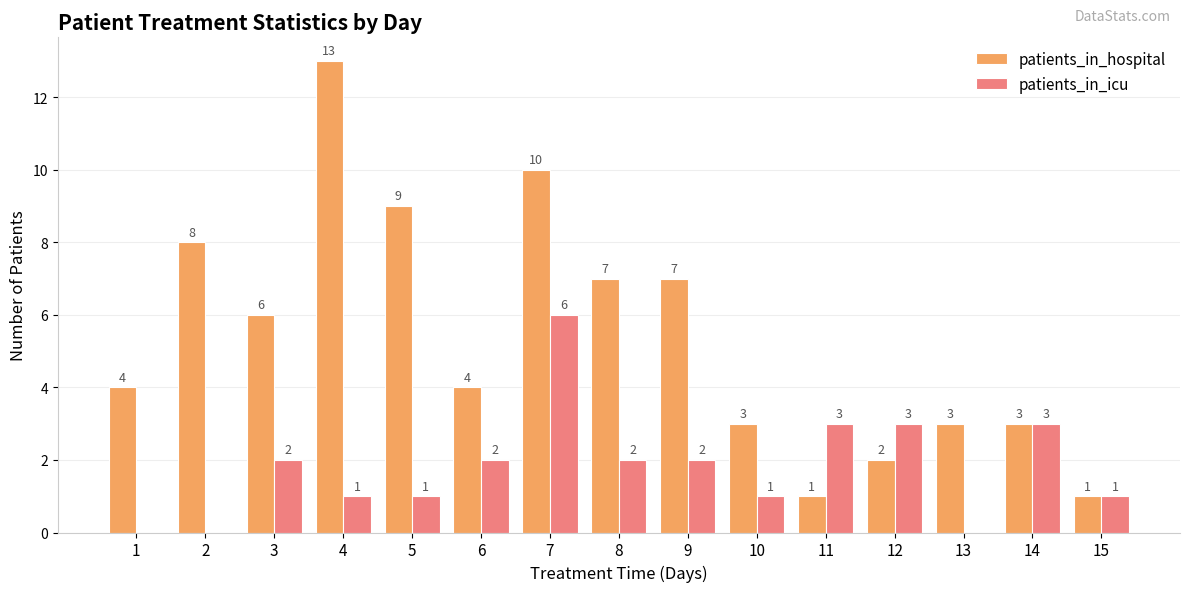

What is the sum of all patients_in_hospital values?

81